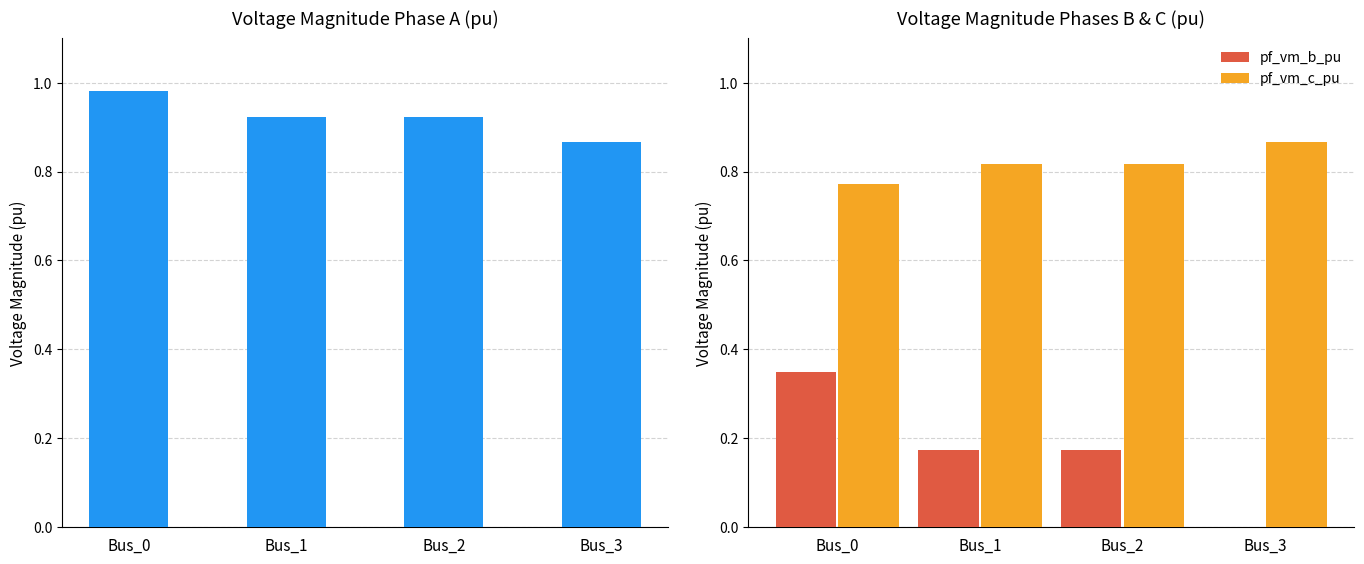

Reading right to left, what are all the values shown in this chart?

pf_vm_a_pu: 0.9	0.9	0.9	1.0
pf_vm_b_pu: 0.0	0.2	0.2	0.3
pf_vm_c_pu: 0.9	0.8	0.8	0.8